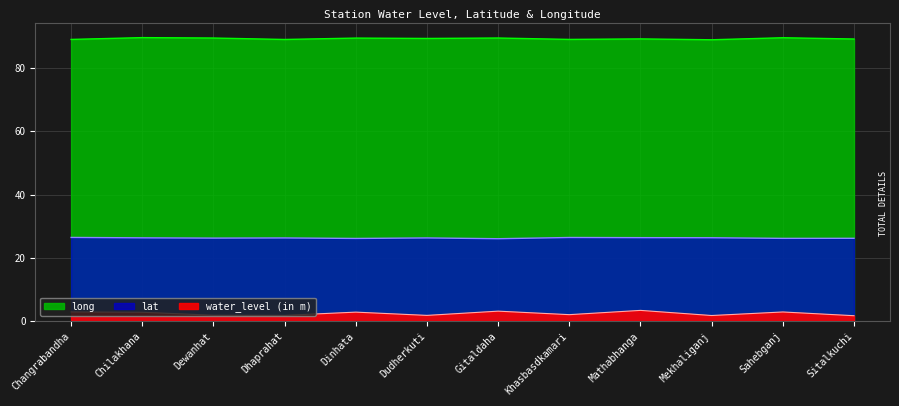

Read the long value at Dewanhat.

89.5